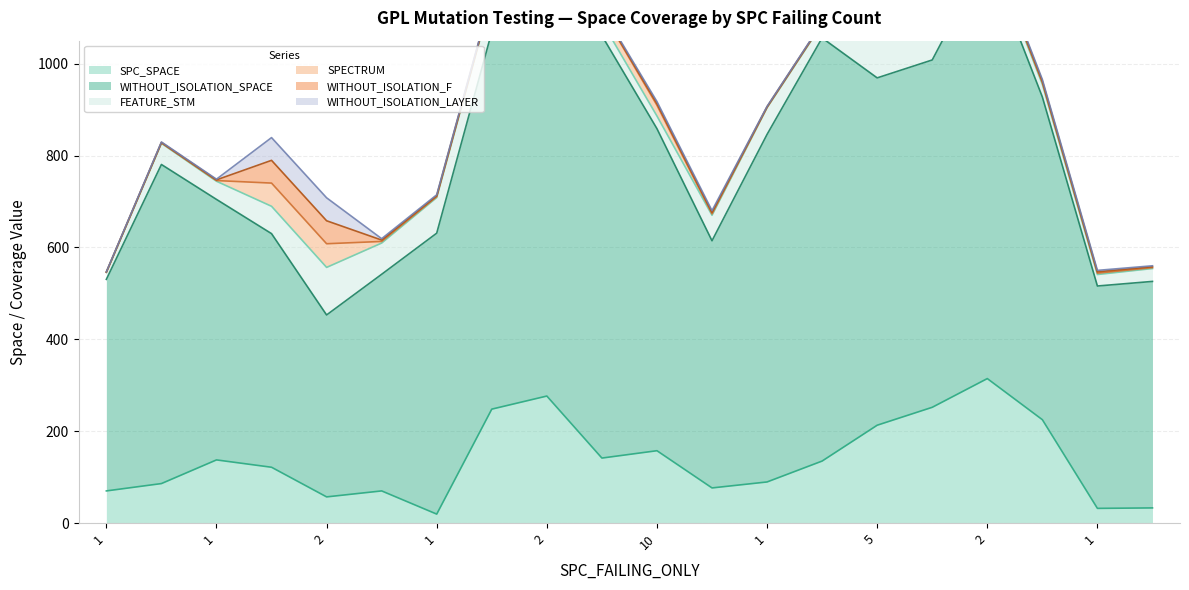

The WITHOUT_ISOLATION_SPACE series shows 231 at 5. True or false?

False